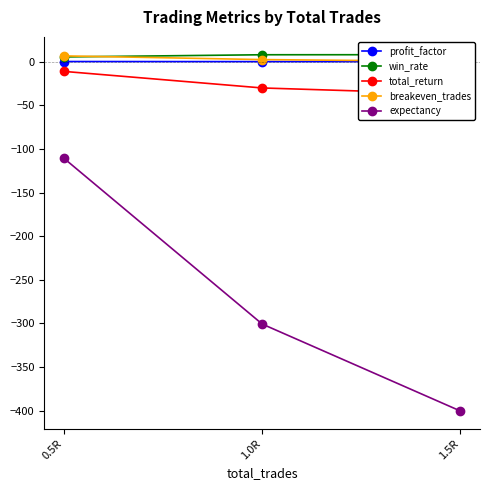

Does the chart display data point markers on the line(s)?

Yes